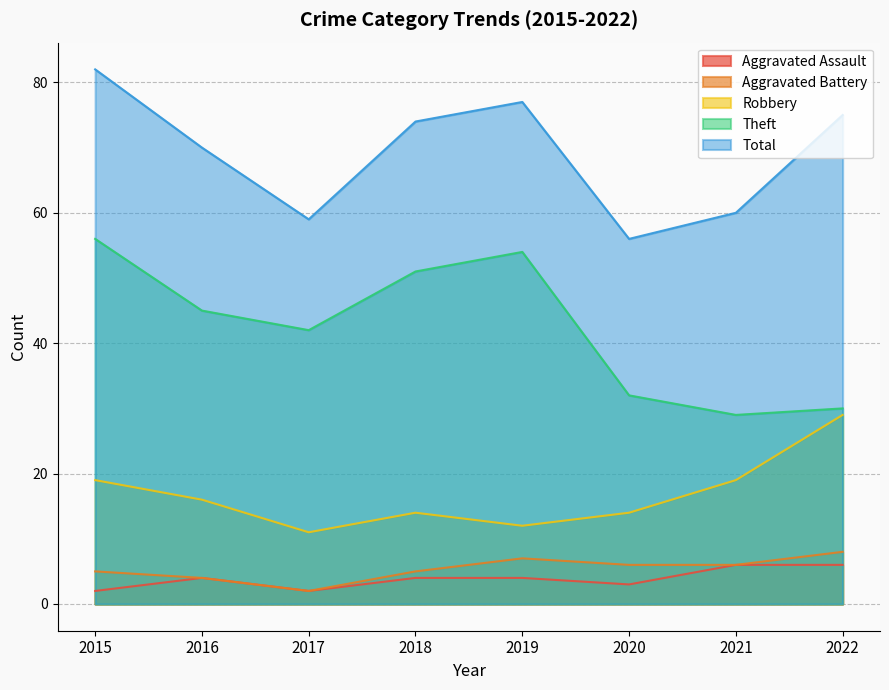

Reading left to right, transcribe all the data shown in this chart.

Aggravated Assault: 2	4	2	4	4	3	6	6
Aggravated Battery: 5	4	2	5	7	6	6	8
Robbery: 19	16	11	14	12	14	19	29
Theft: 56	45	42	51	54	32	29	30
Total: 82	70	59	74	77	56	60	75